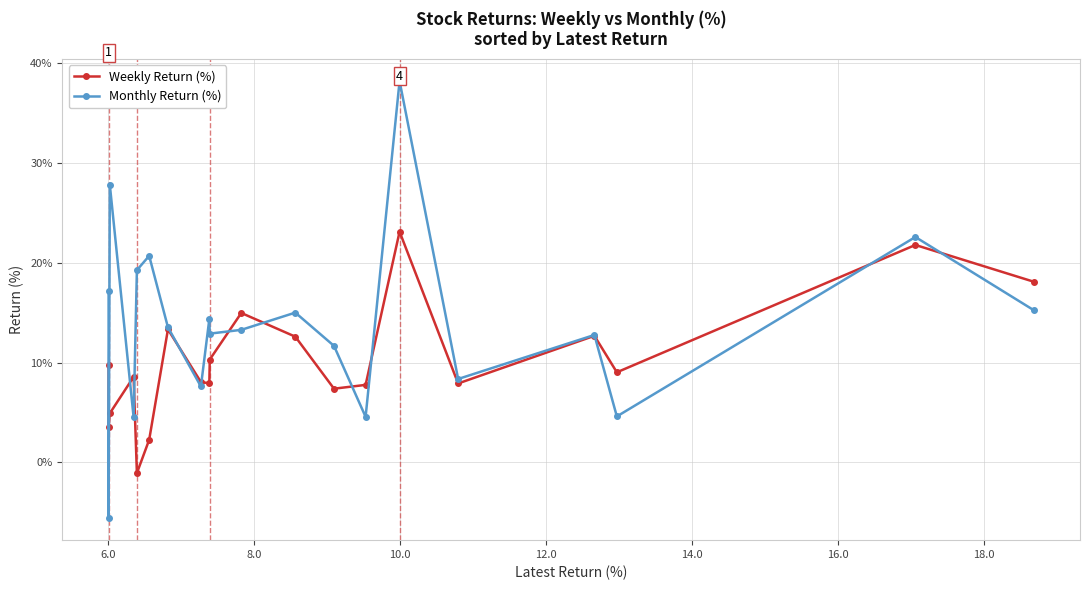

Which series has the widest spread of values?

Monthly Return (%)